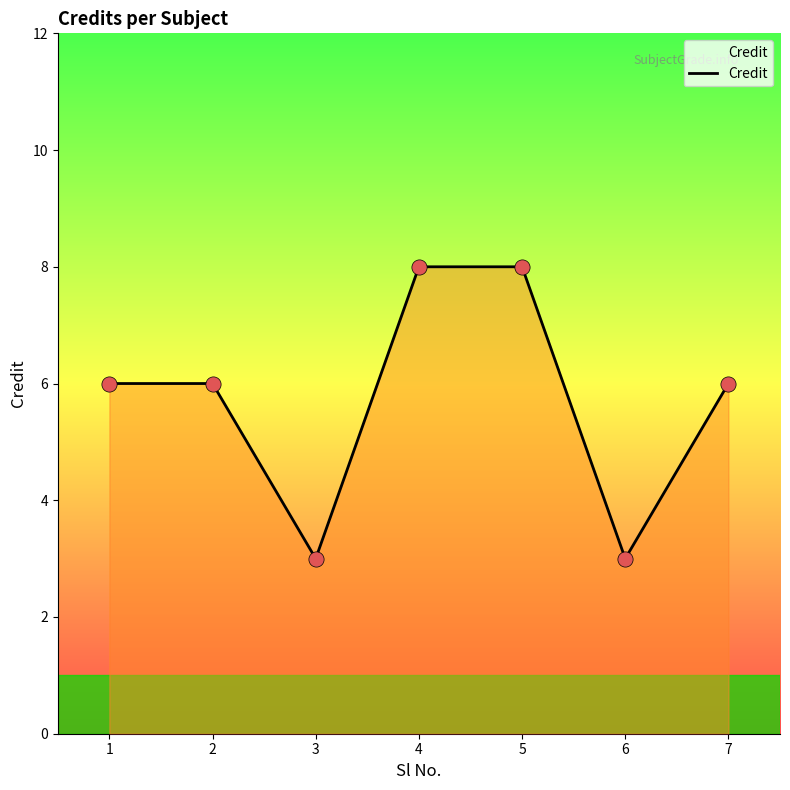

What is the ratio of the value at 7 to the value at 6?

2.0